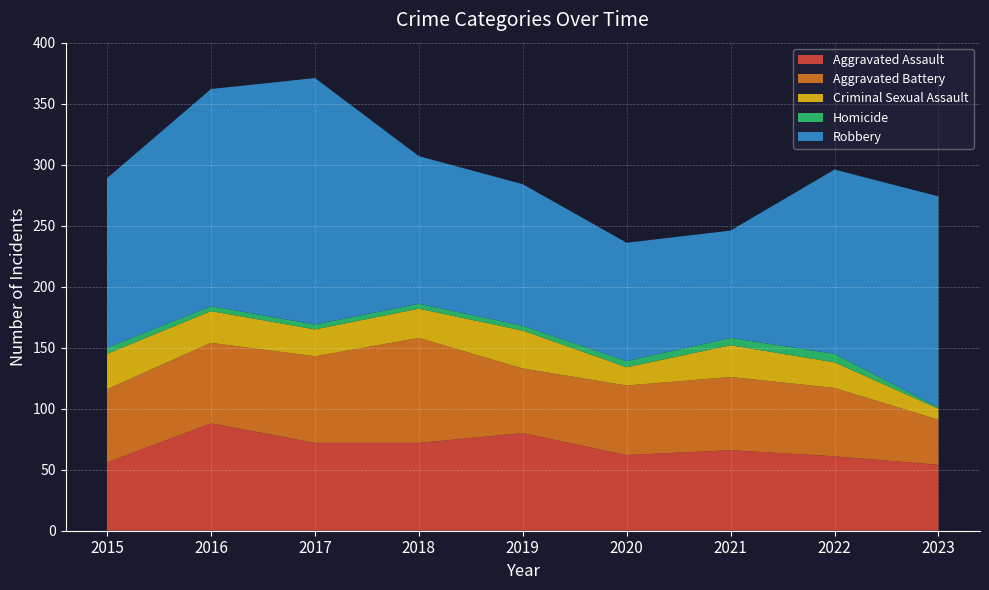

Reading left to right, what are all the values shown in this chart?

Aggravated Assault: 56	88	72	72	80	62	66	61	54
Aggravated Battery: 60	66	71	86	53	57	60	56	37
Criminal Sexual Assault: 29	26	22	24	31	15	26	21	9
Homicide: 5	4	4	4	4	5	6	7	1
Robbery: 139	178	202	121	116	97	88	151	173